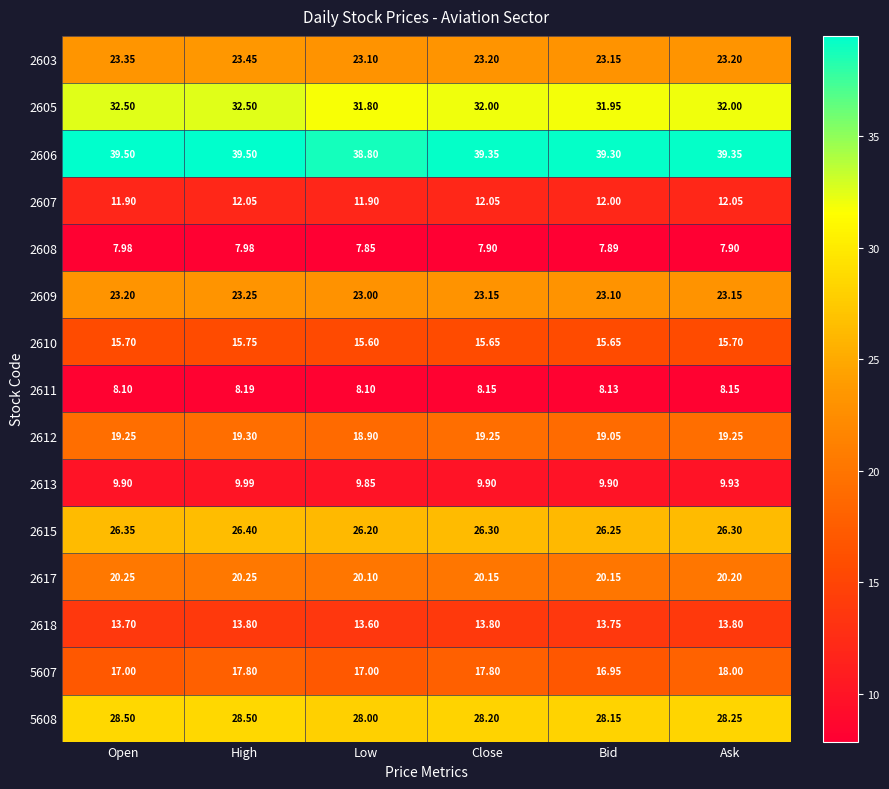

Where does the 2612 series first go above 19?

Open